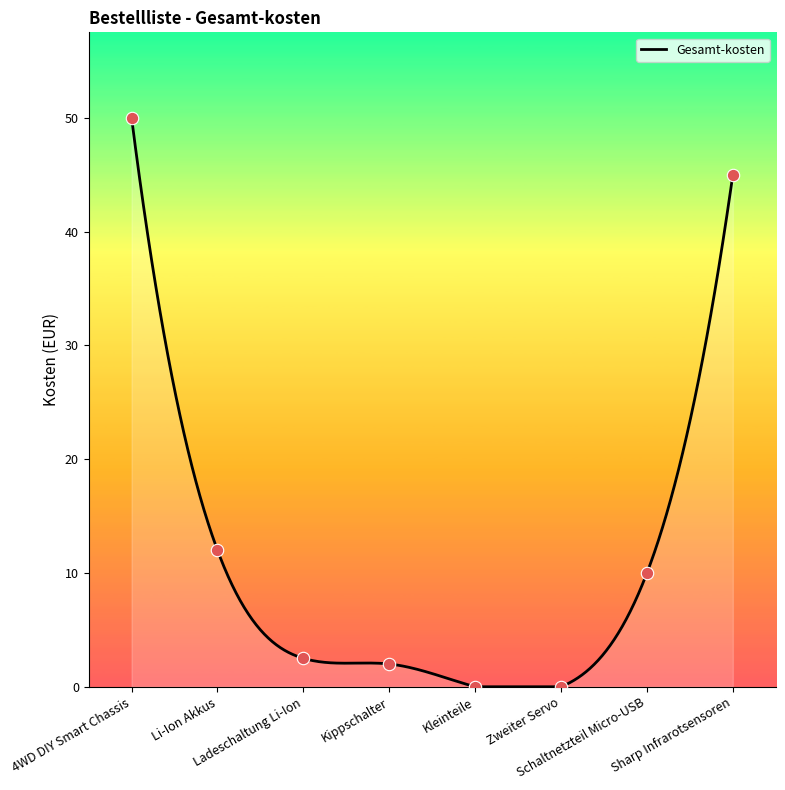

What is the change in value from Zweiter Servo to Schaltnetzteil Micro-USB?

+10.0